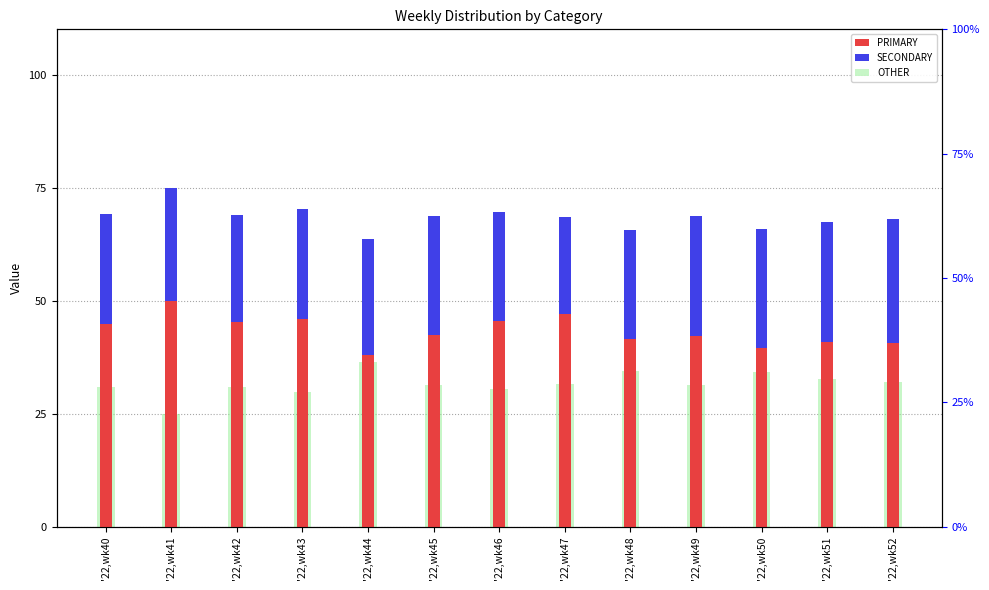

Rank the series by their average value, from lowest to highest.

SECONDARY, OTHER, PRIMARY